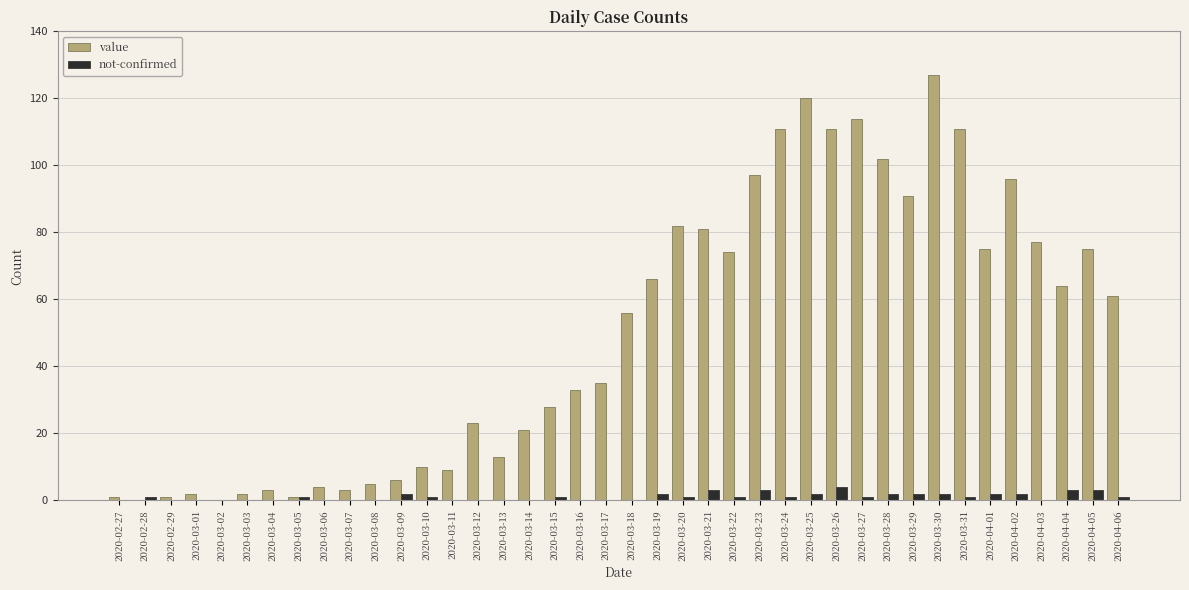

Count the number of data series in this chart.

2